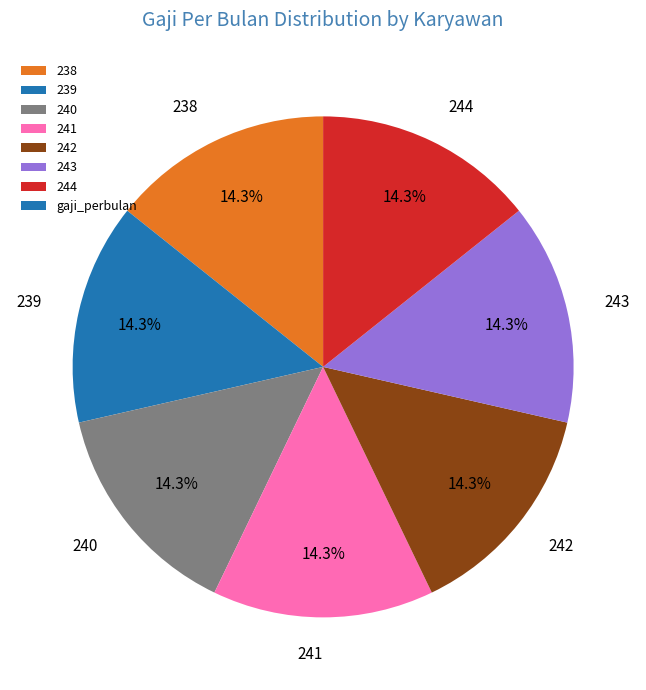

Combined, what portion of the pie is 239 and 243?

28.6%